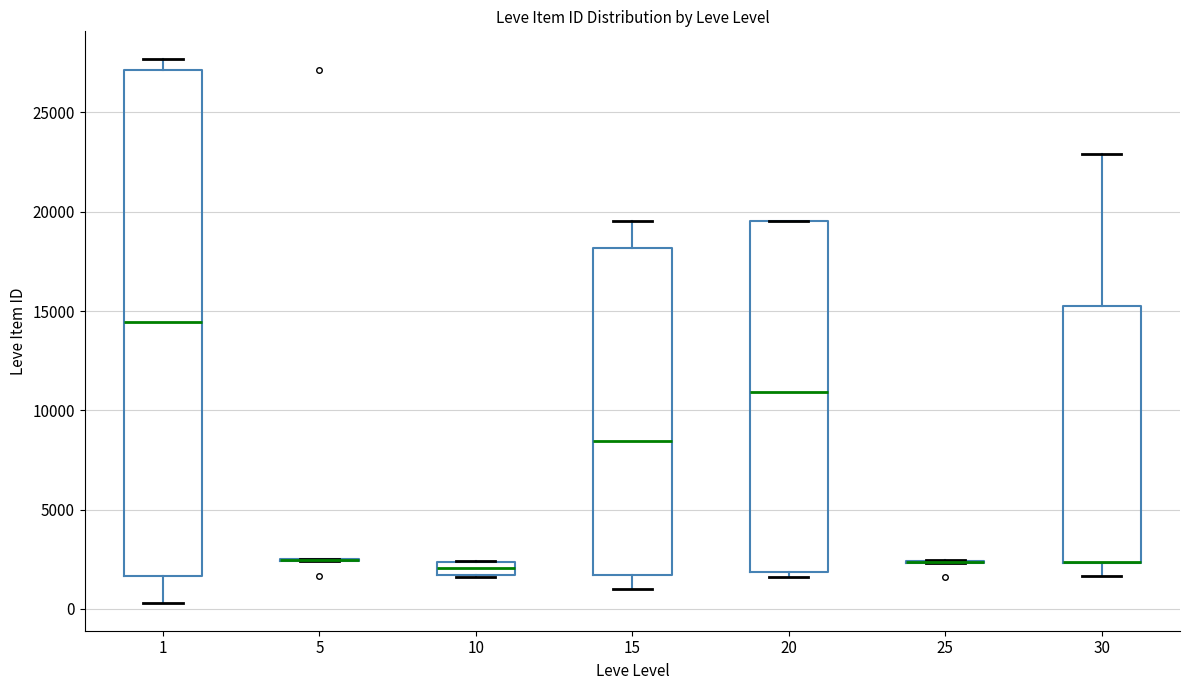

Where does the upper whisker of the box at x = 1 end on the y-axis? The values are not printed on the chart, so give them approximately, as read against the axis.

27500